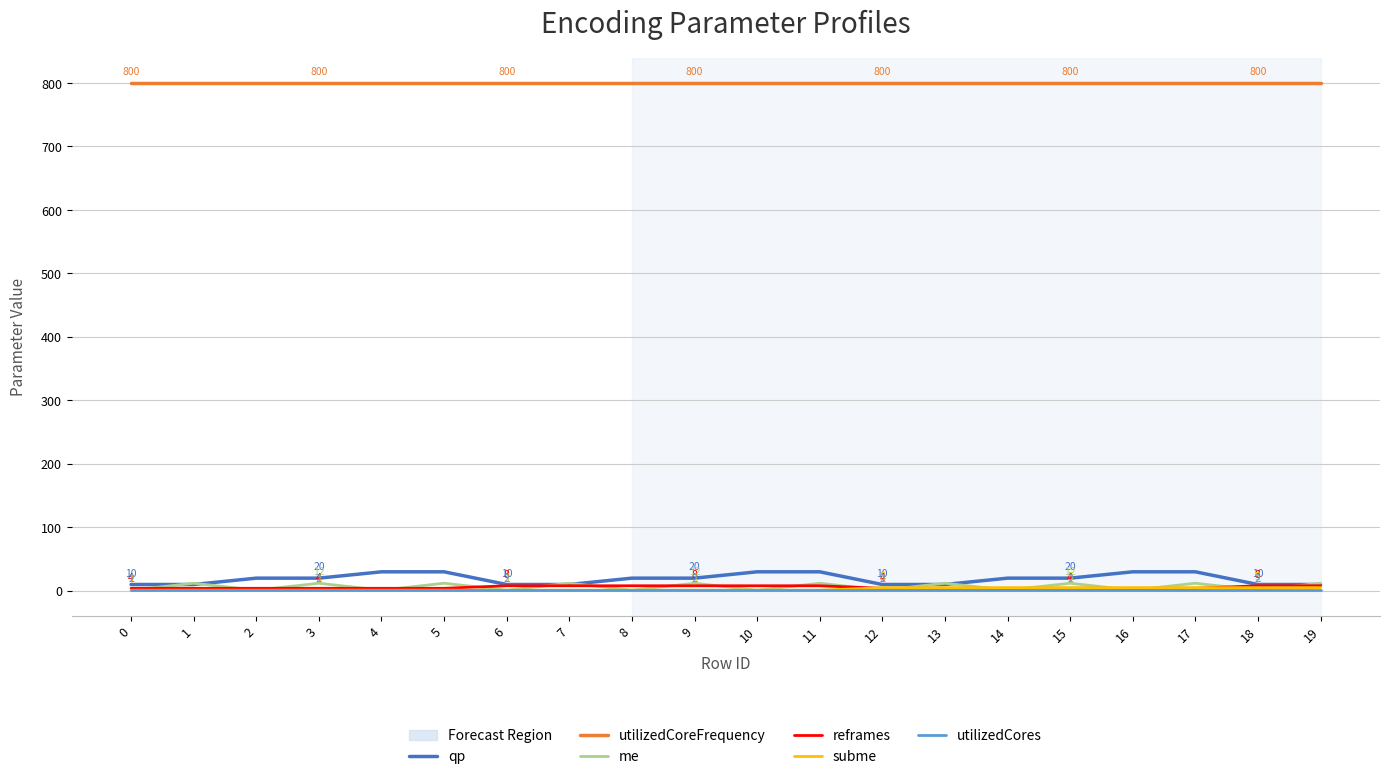

What is the greatest value displayed?

800